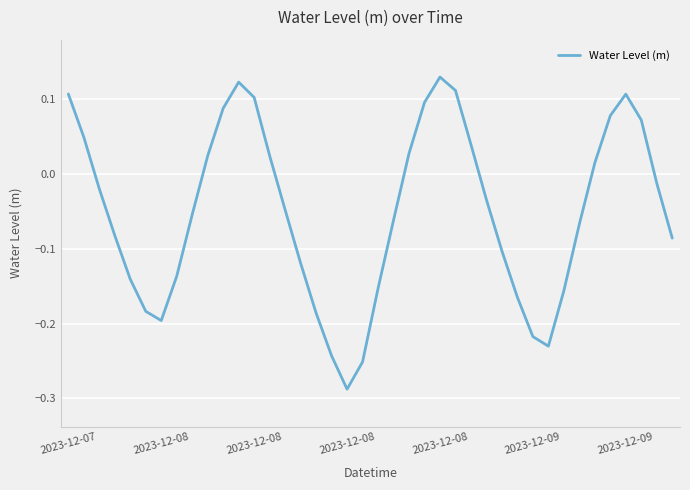

What is the difference between the maximum and minimum values?

0.4